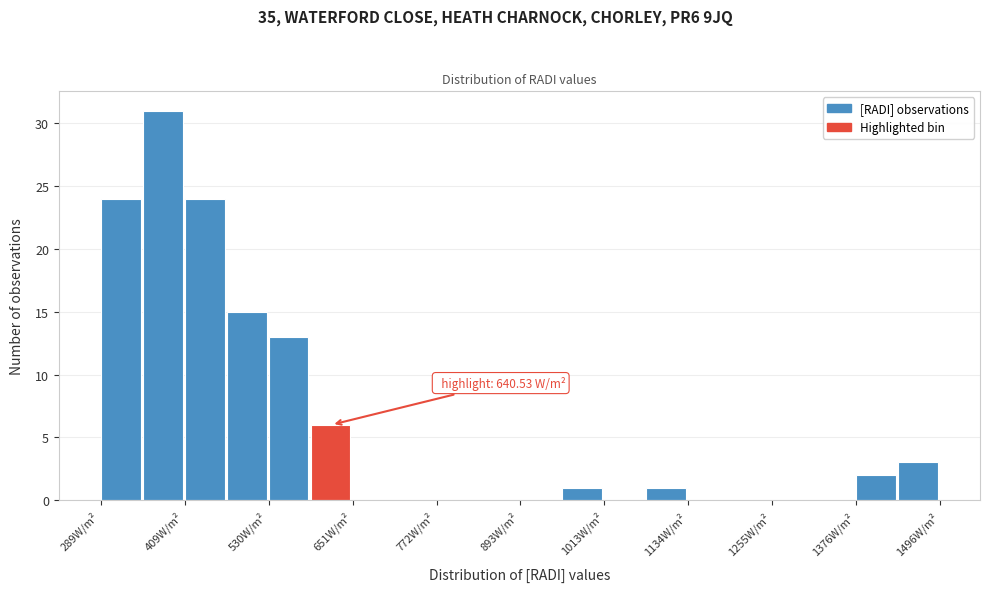

Around what value on the x-axis is the tallest bar? Give the approximate position of its centre, as read against the axis.

380